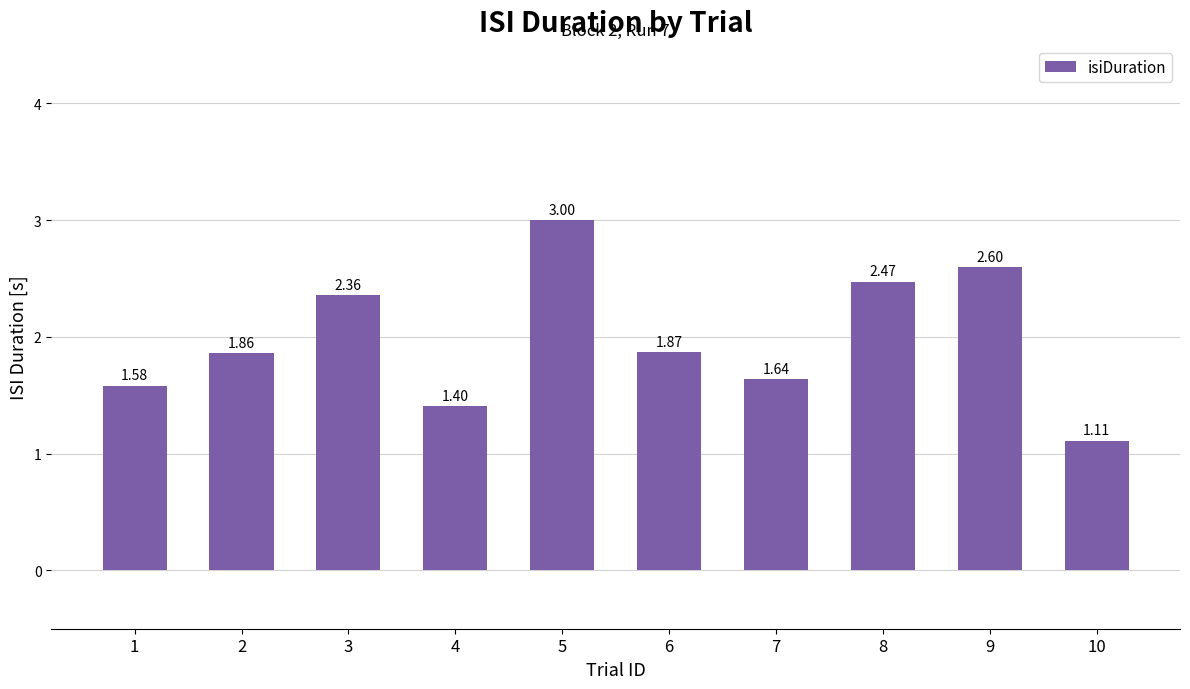

What is the change in value from 4 to 10?

-0.3